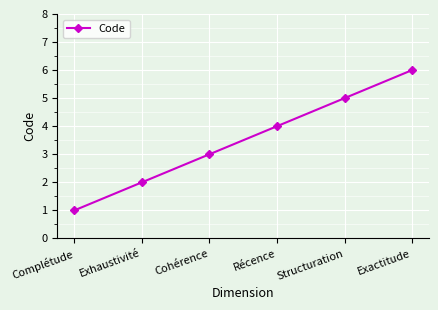

Which has a higher value, Cohérence or Récence?

Récence